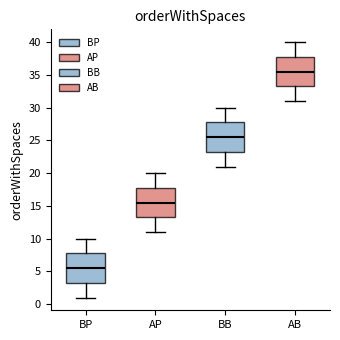

Which box's median line is the highest?

AB